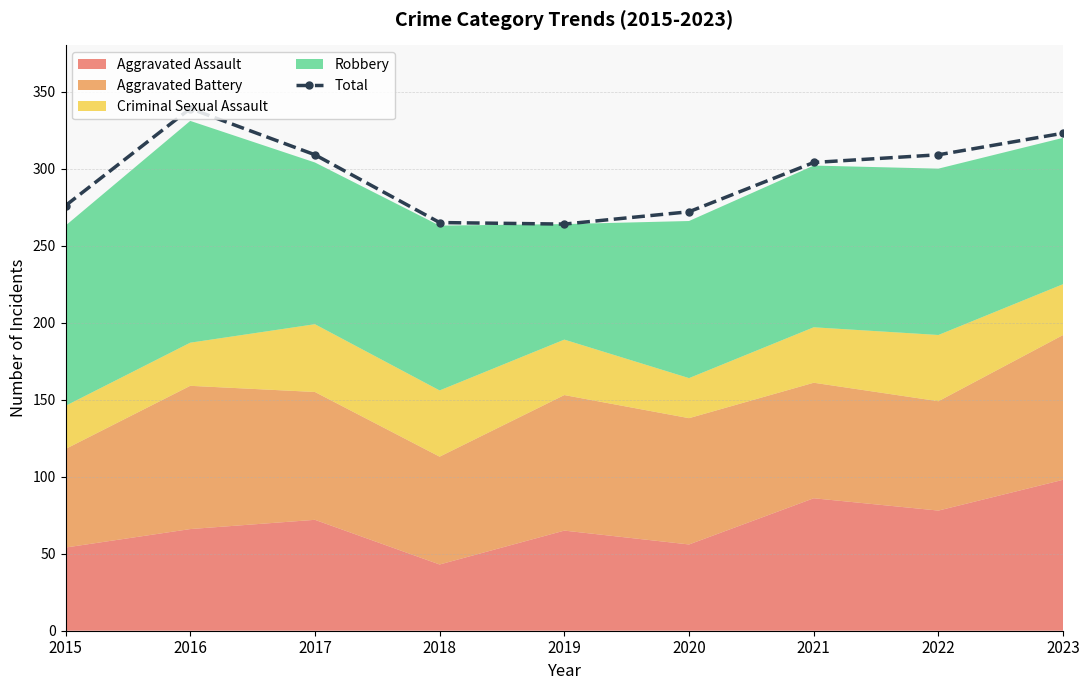

List the labels in order of value, largest first.

2016, 2023, 2017, 2022, 2021, 2015, 2020, 2018, 2019